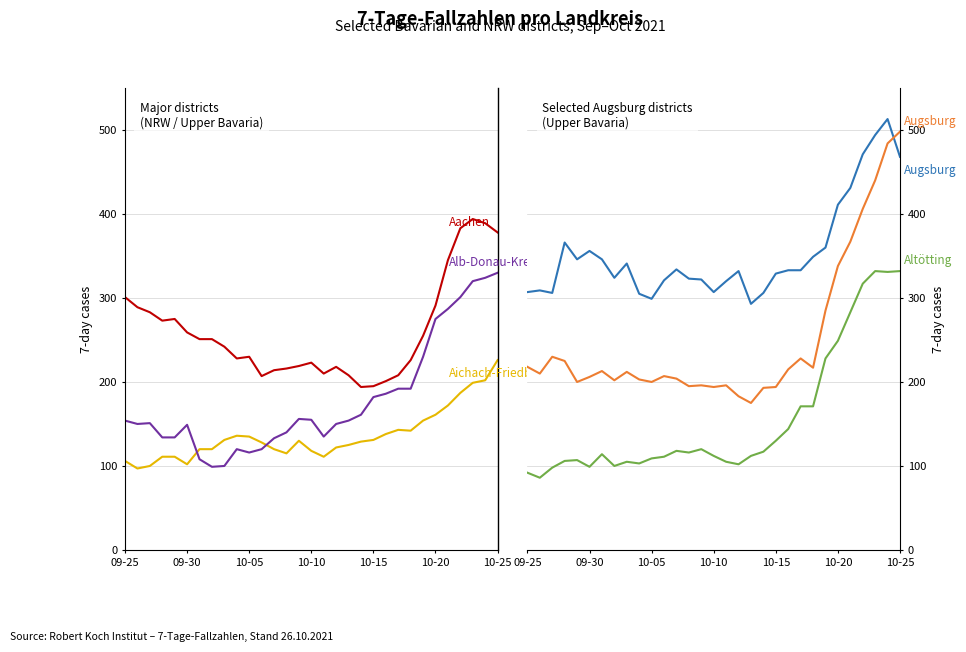

True or false: LK Alb-Donau-Kreis and StädteRegion Aachen intersect in this chart.

False